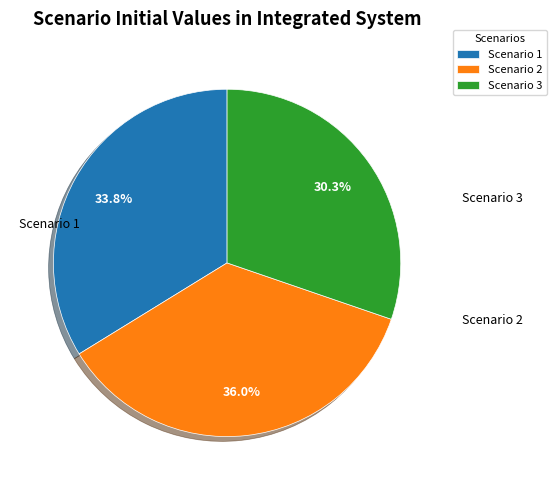

What is the largest slice in the pie chart?

Scenario 2